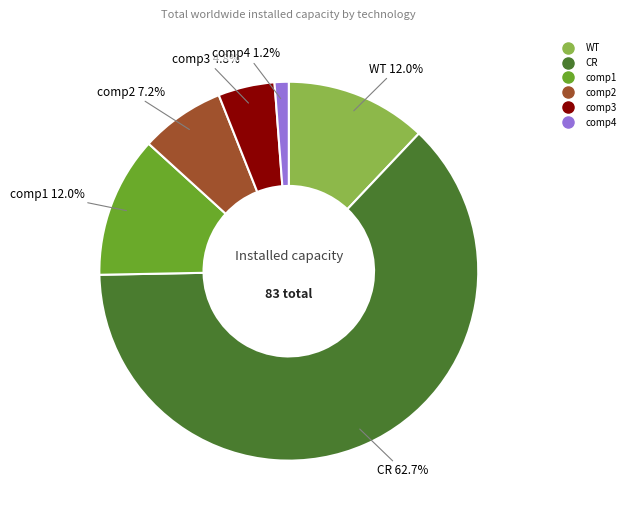

Is there any slice that represents more than half of the pie?

Yes